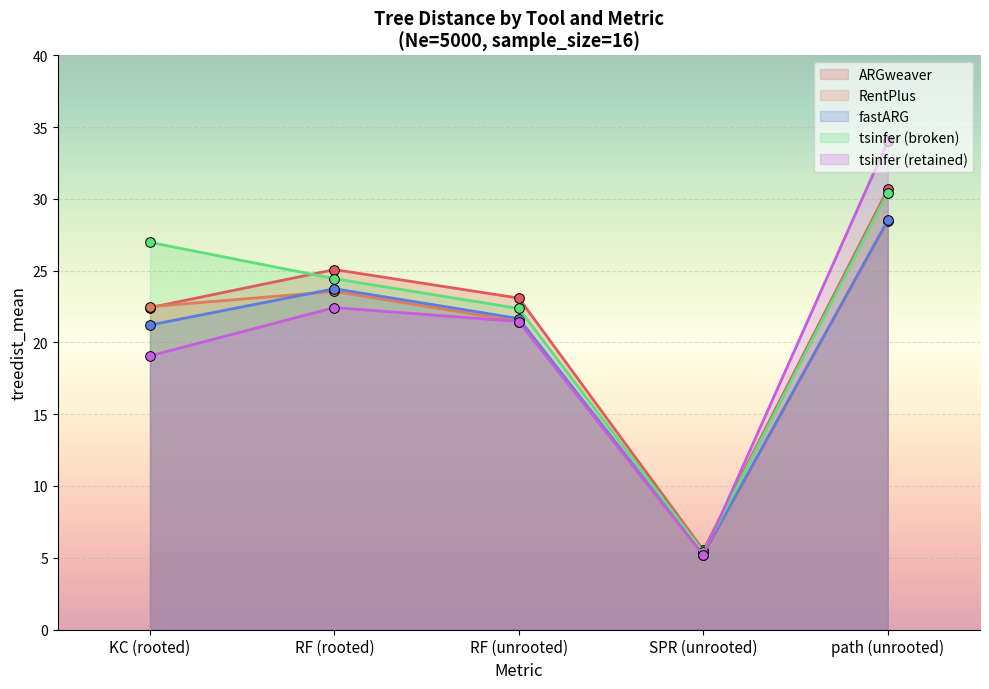

Rank the series at RF (unrooted) from lowest to highest value.

RentPlus, tsinfer (retained), fastARG, tsinfer (broken), ARGweaver